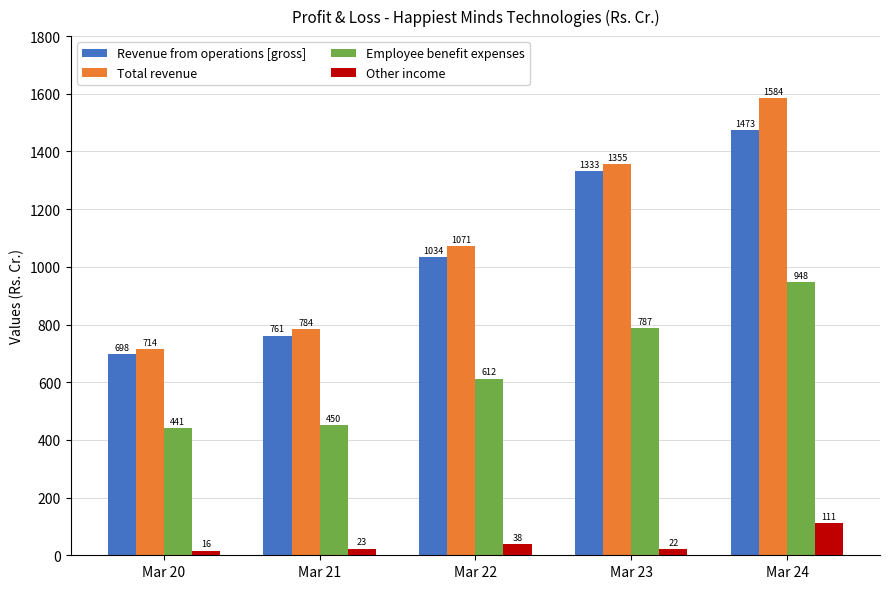

What is the minimum value for Revenue from operations [gross]?

698.2